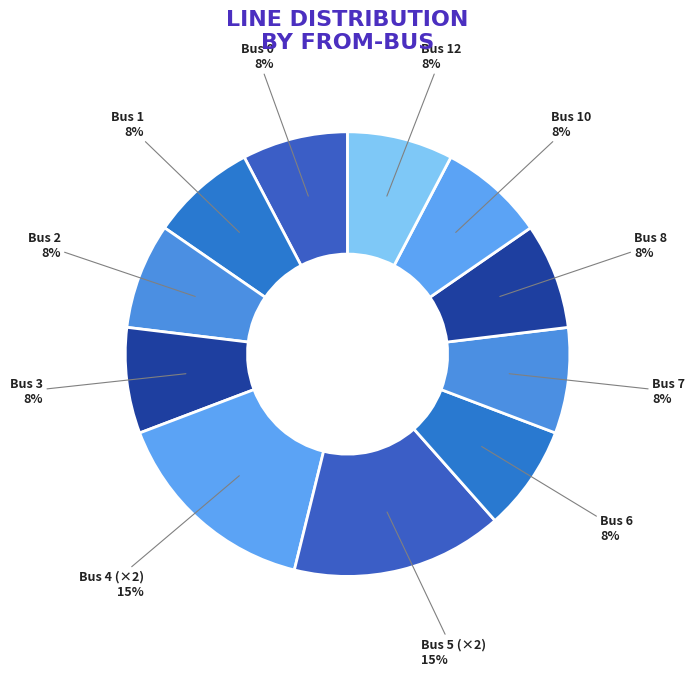

Count the number of slices in the pie.

11